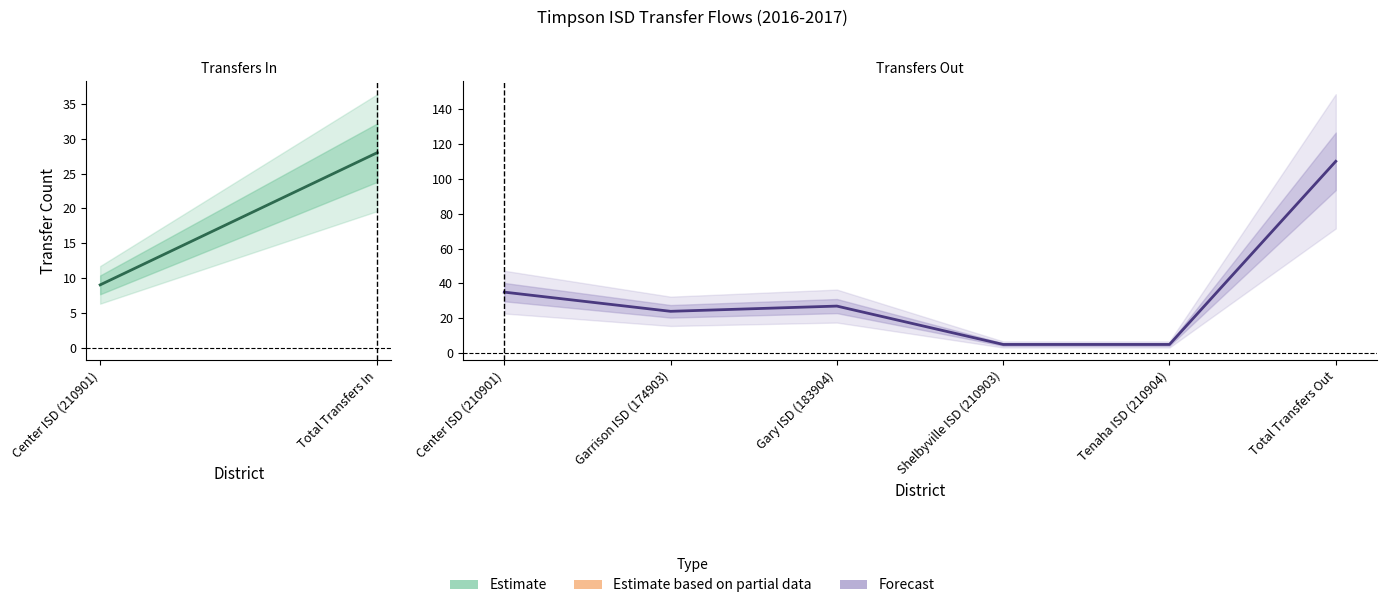

What is the approximate value at Center ISD (210901), to the nearest 10?

40